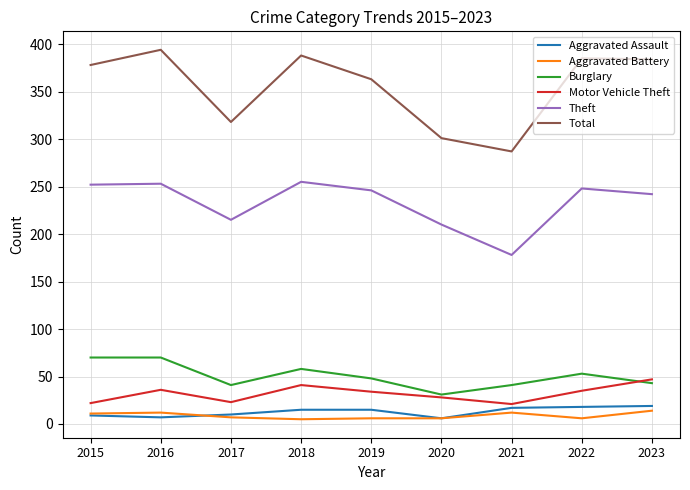

True or false: Motor Vehicle Theft has a value of 20 at 2022.

False